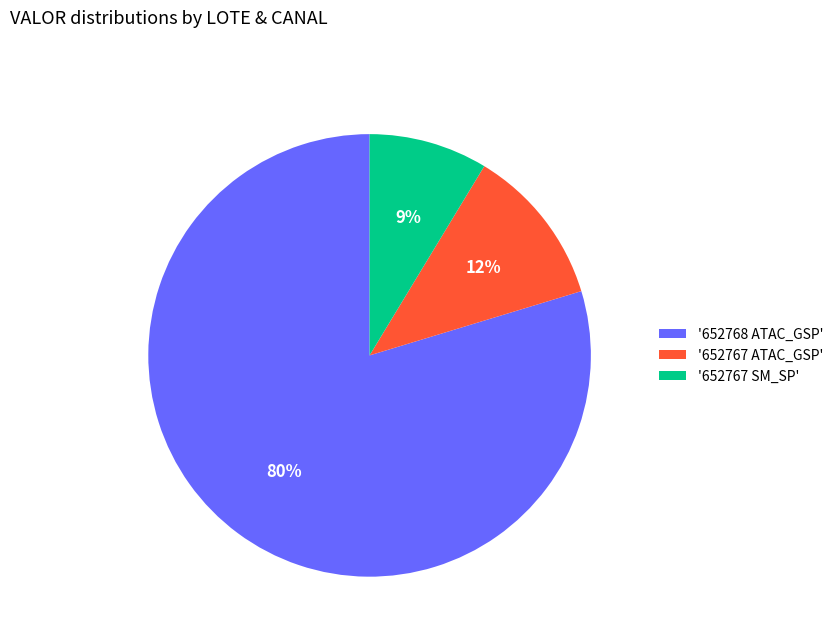

Is it true that '652767 ATAC_GSP' is 23% of the pie?

False